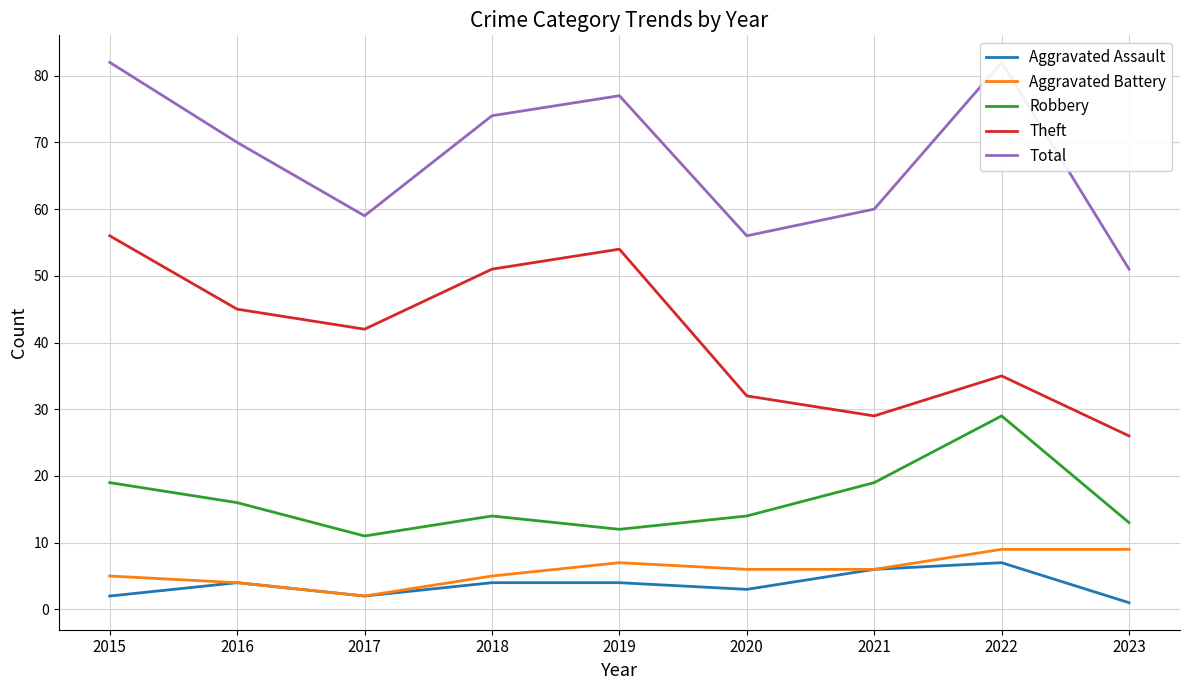

How many interior local valleys does the Total series have?

2